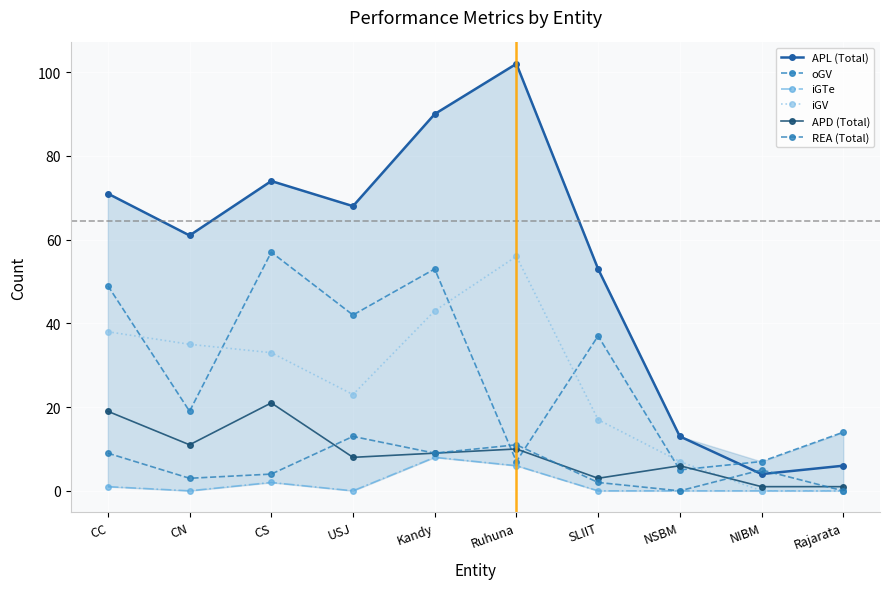

True or false: APD (Total) and APL (Total) cross at least once.

False